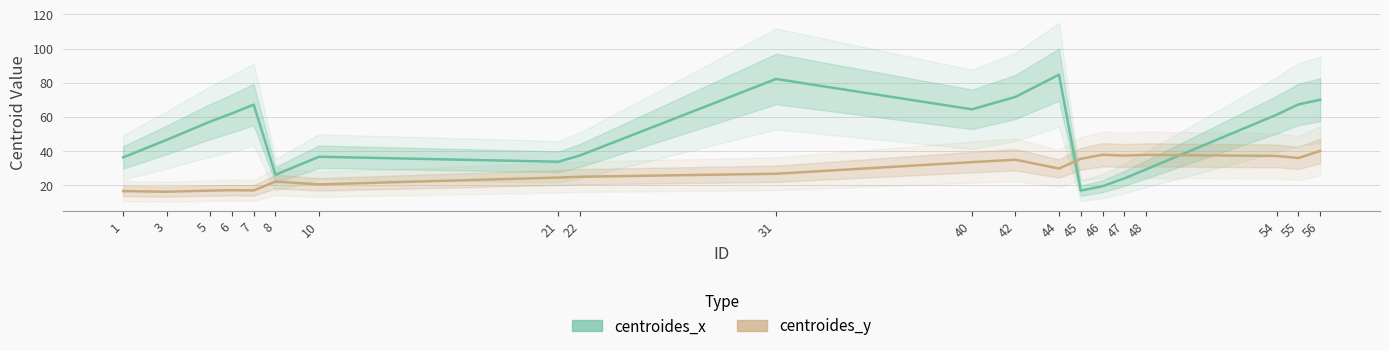

What is the maximum value shown in the chart?

84.7